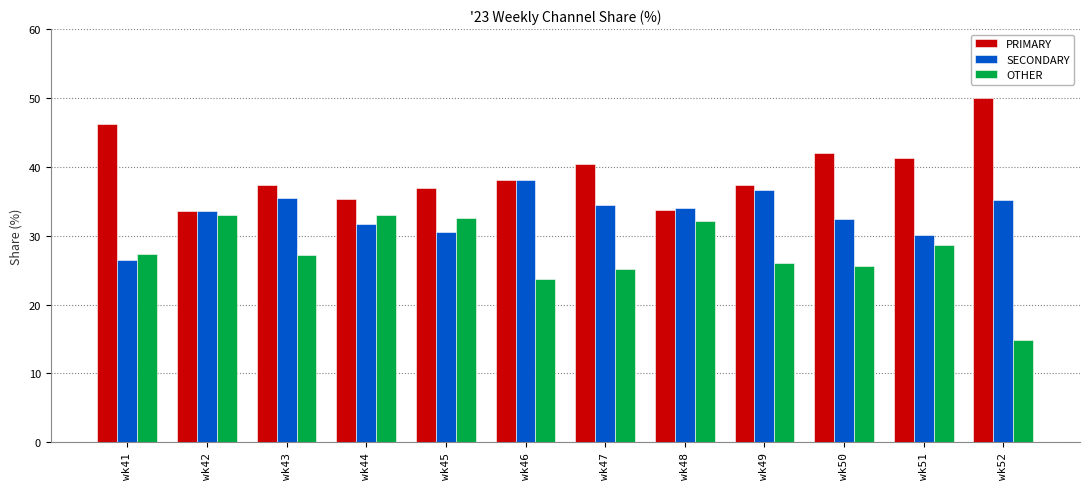

The value of SECONDARY at wk44 is 53.8. True or false?

False